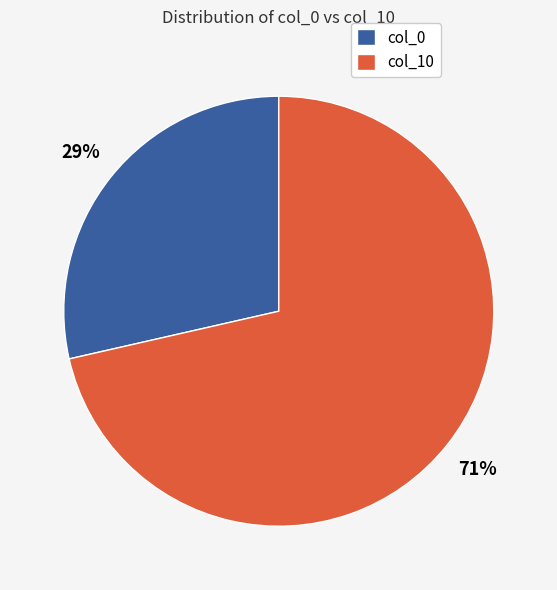

Rank the categories by value from lowest to highest.

col_0, col_10